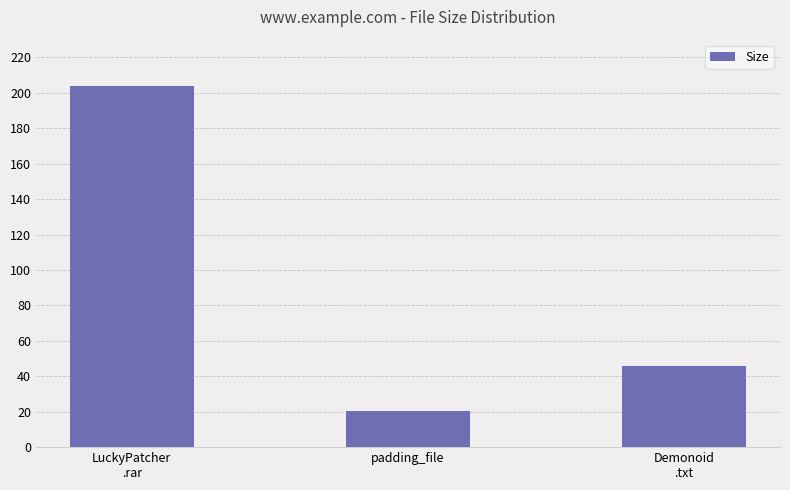

What is the ratio of the value at Demonoid
.txt to the value at LuckyPatcher
.rar?

0.2